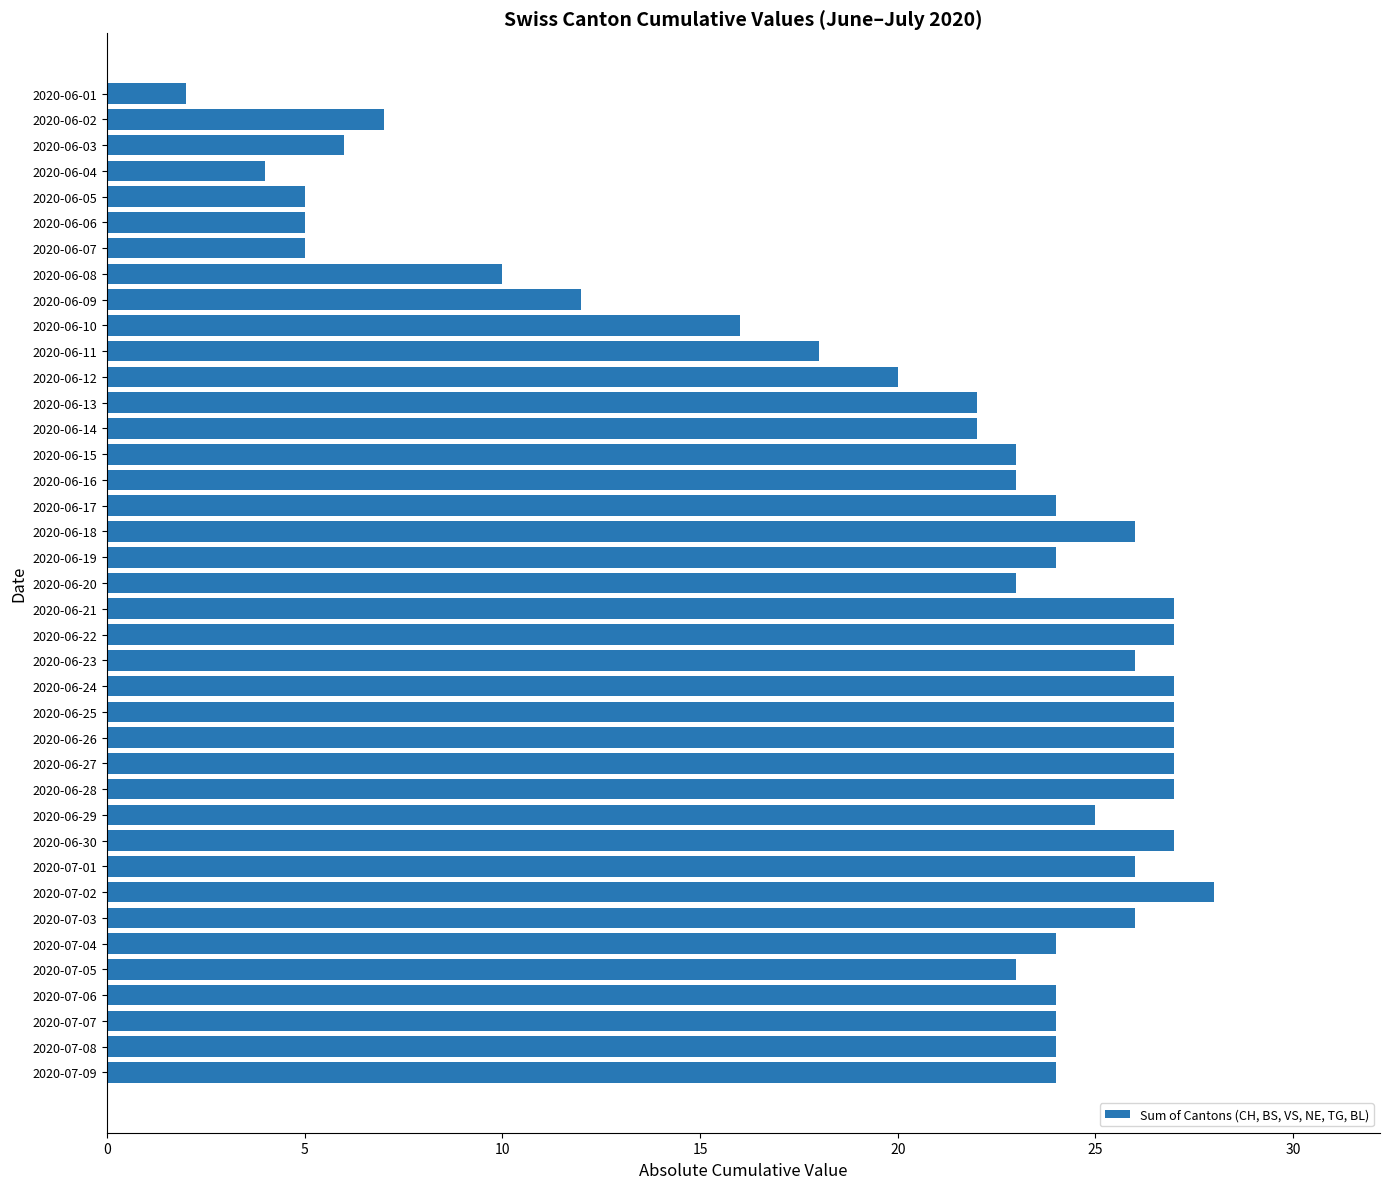

What is the average value?

20